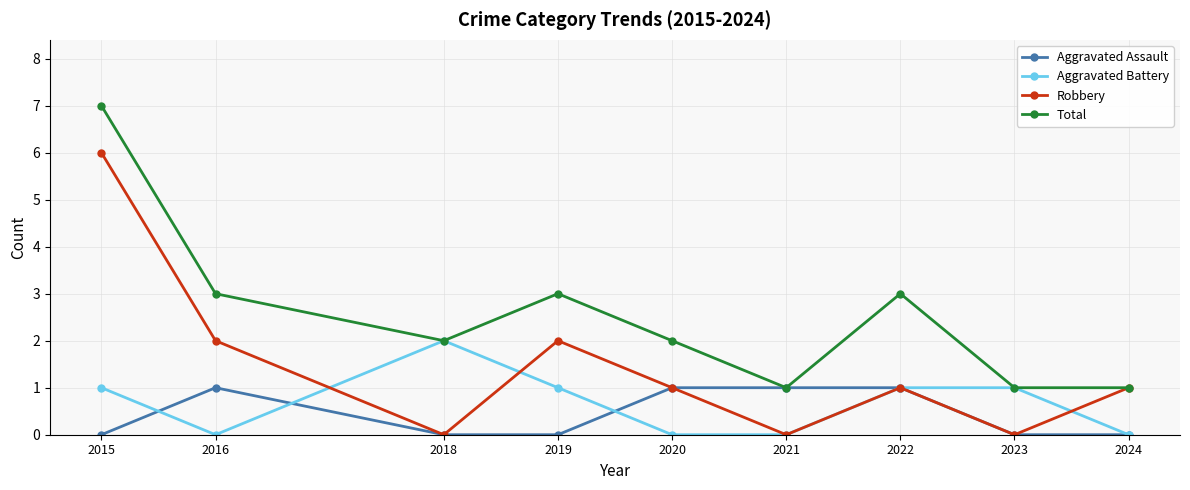

What is the highest value of the Robbery series?

6